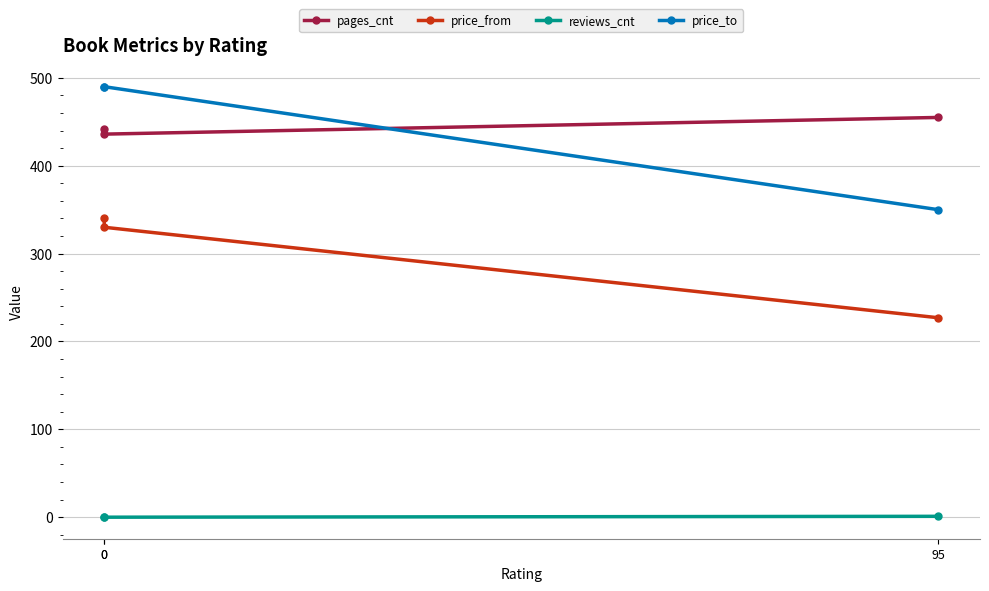

Count the number of categories in the chart.

3